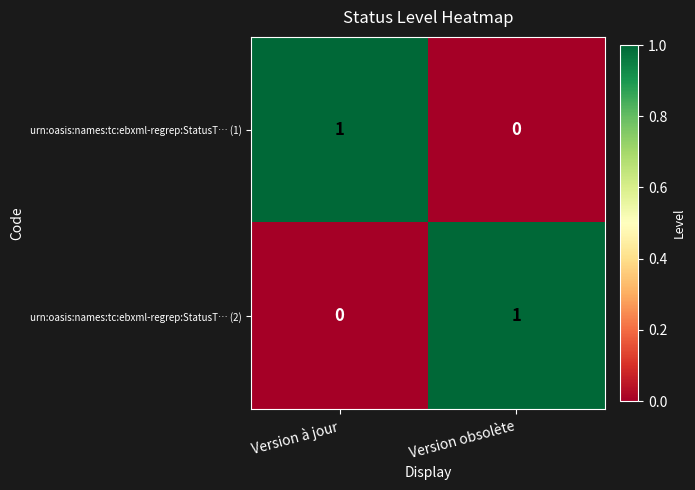

Reading left to right, list all the values displayed in this chart.

urn:oasis:names:tc:ebxml-regrep:StatusT… (1): 1	0
urn:oasis:names:tc:ebxml-regrep:StatusT… (2): 0	1